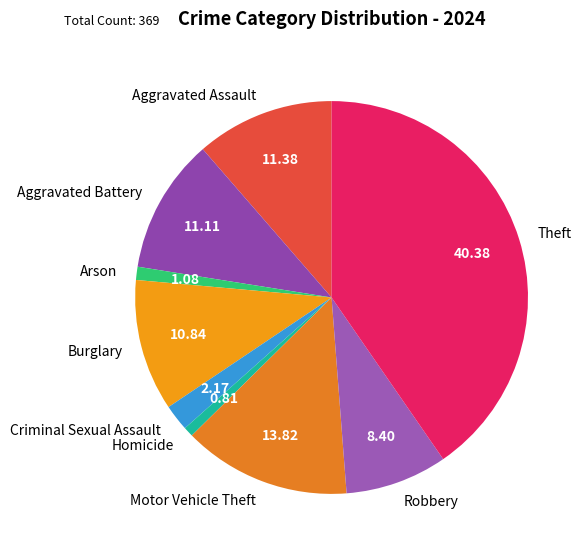

Combined, do Arson and Criminal Sexual Assault account for over 50%?

No